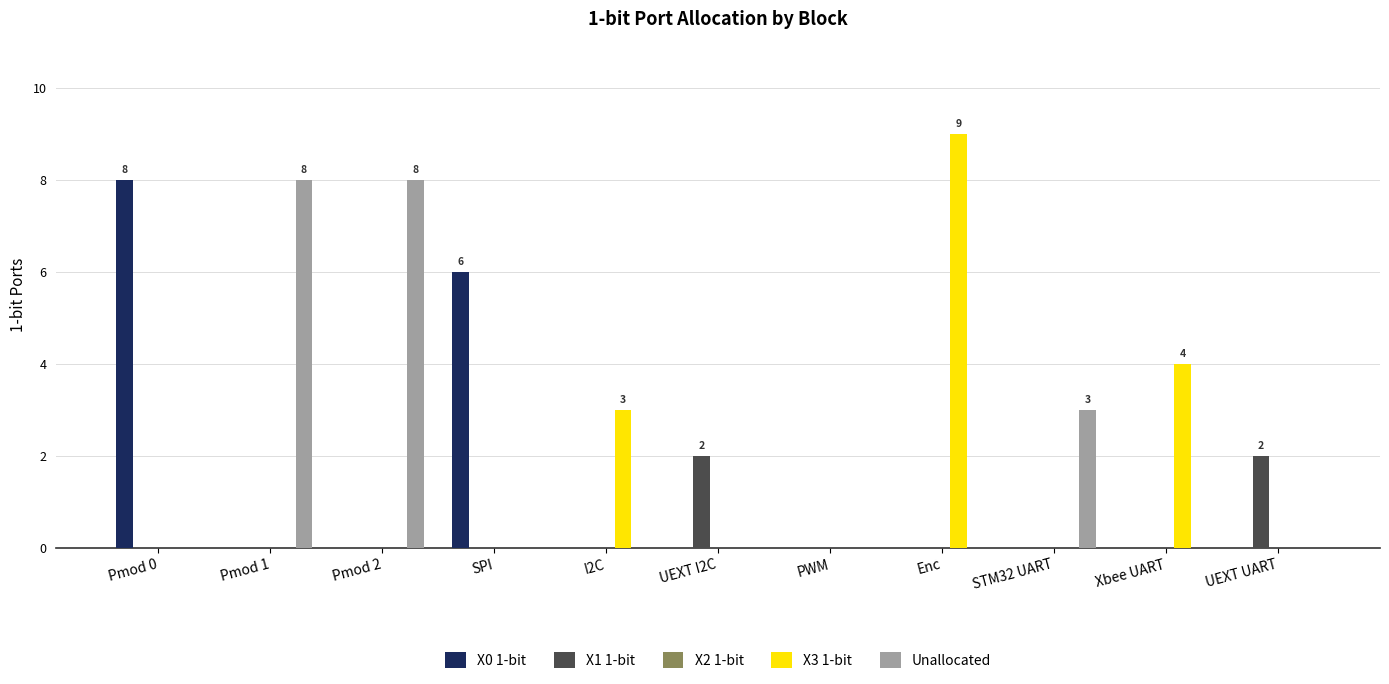

Is the value of X0 1-bit at SPI greater than the value of Unallocated at Pmod 2?

No